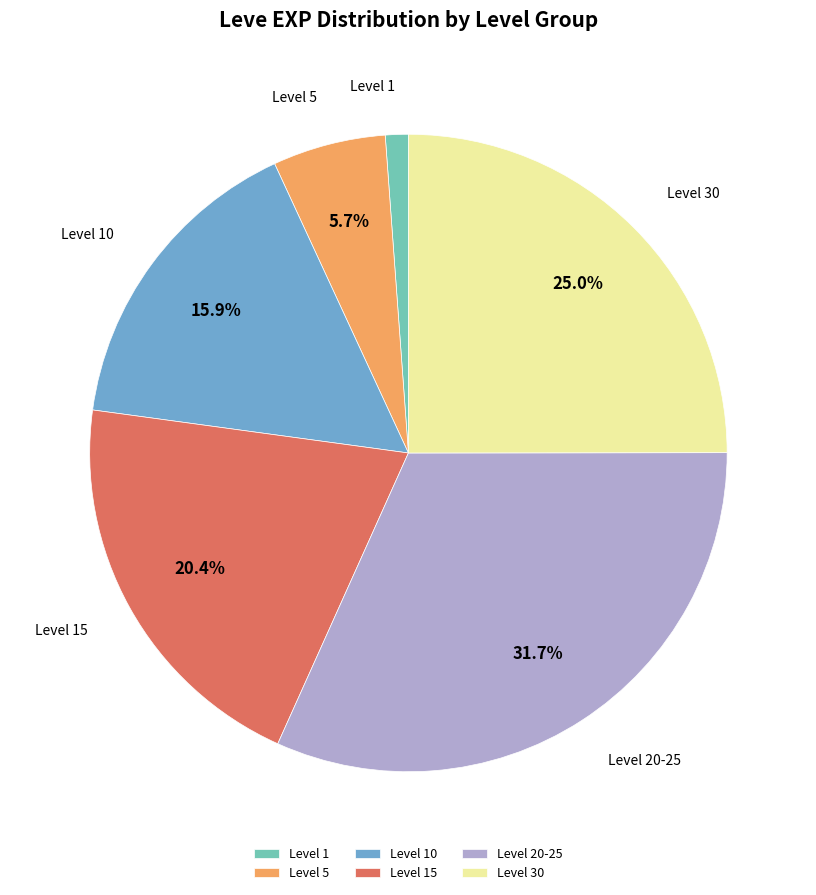

Approximately how many times larger is the value at Level 15 compared to Level 30?

0.8